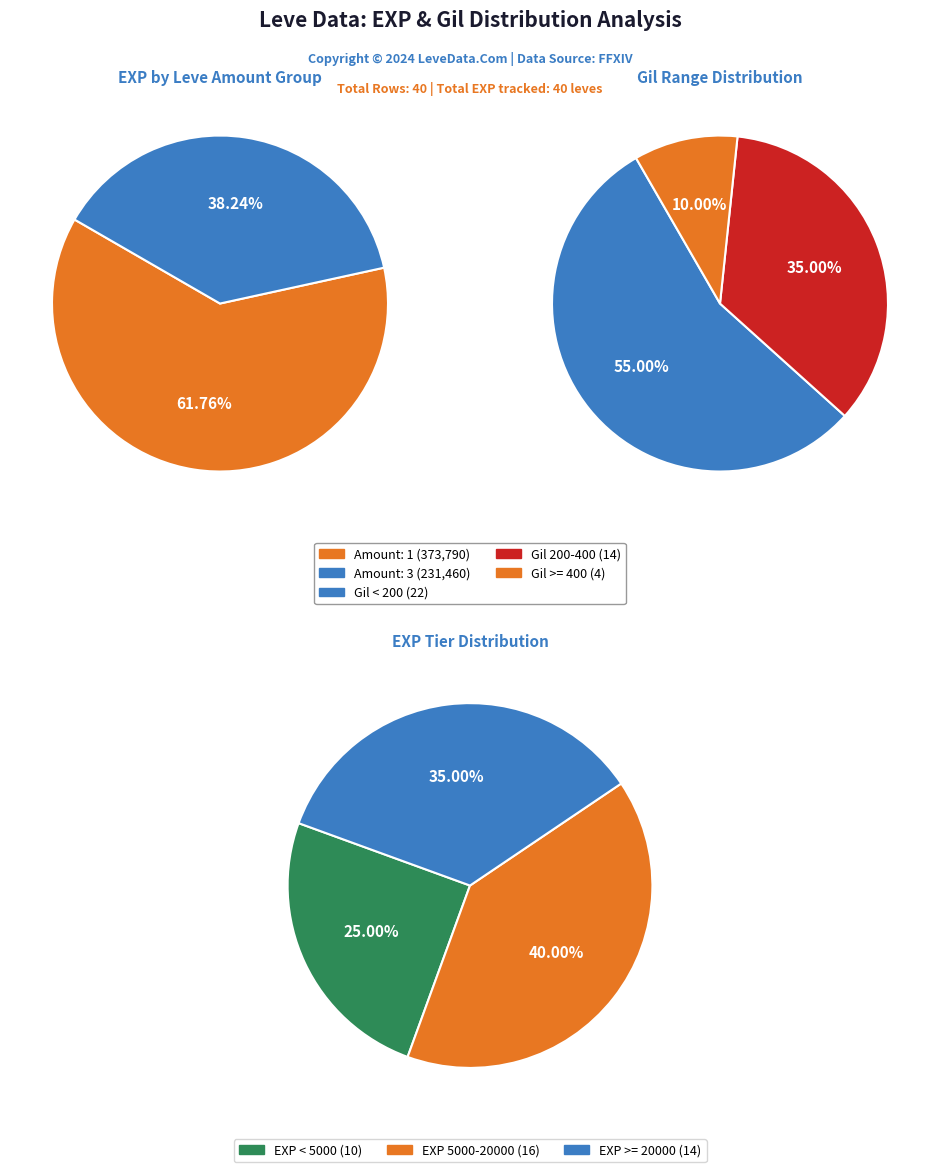

Which series has the largest range (max minus min)?

Amount 1